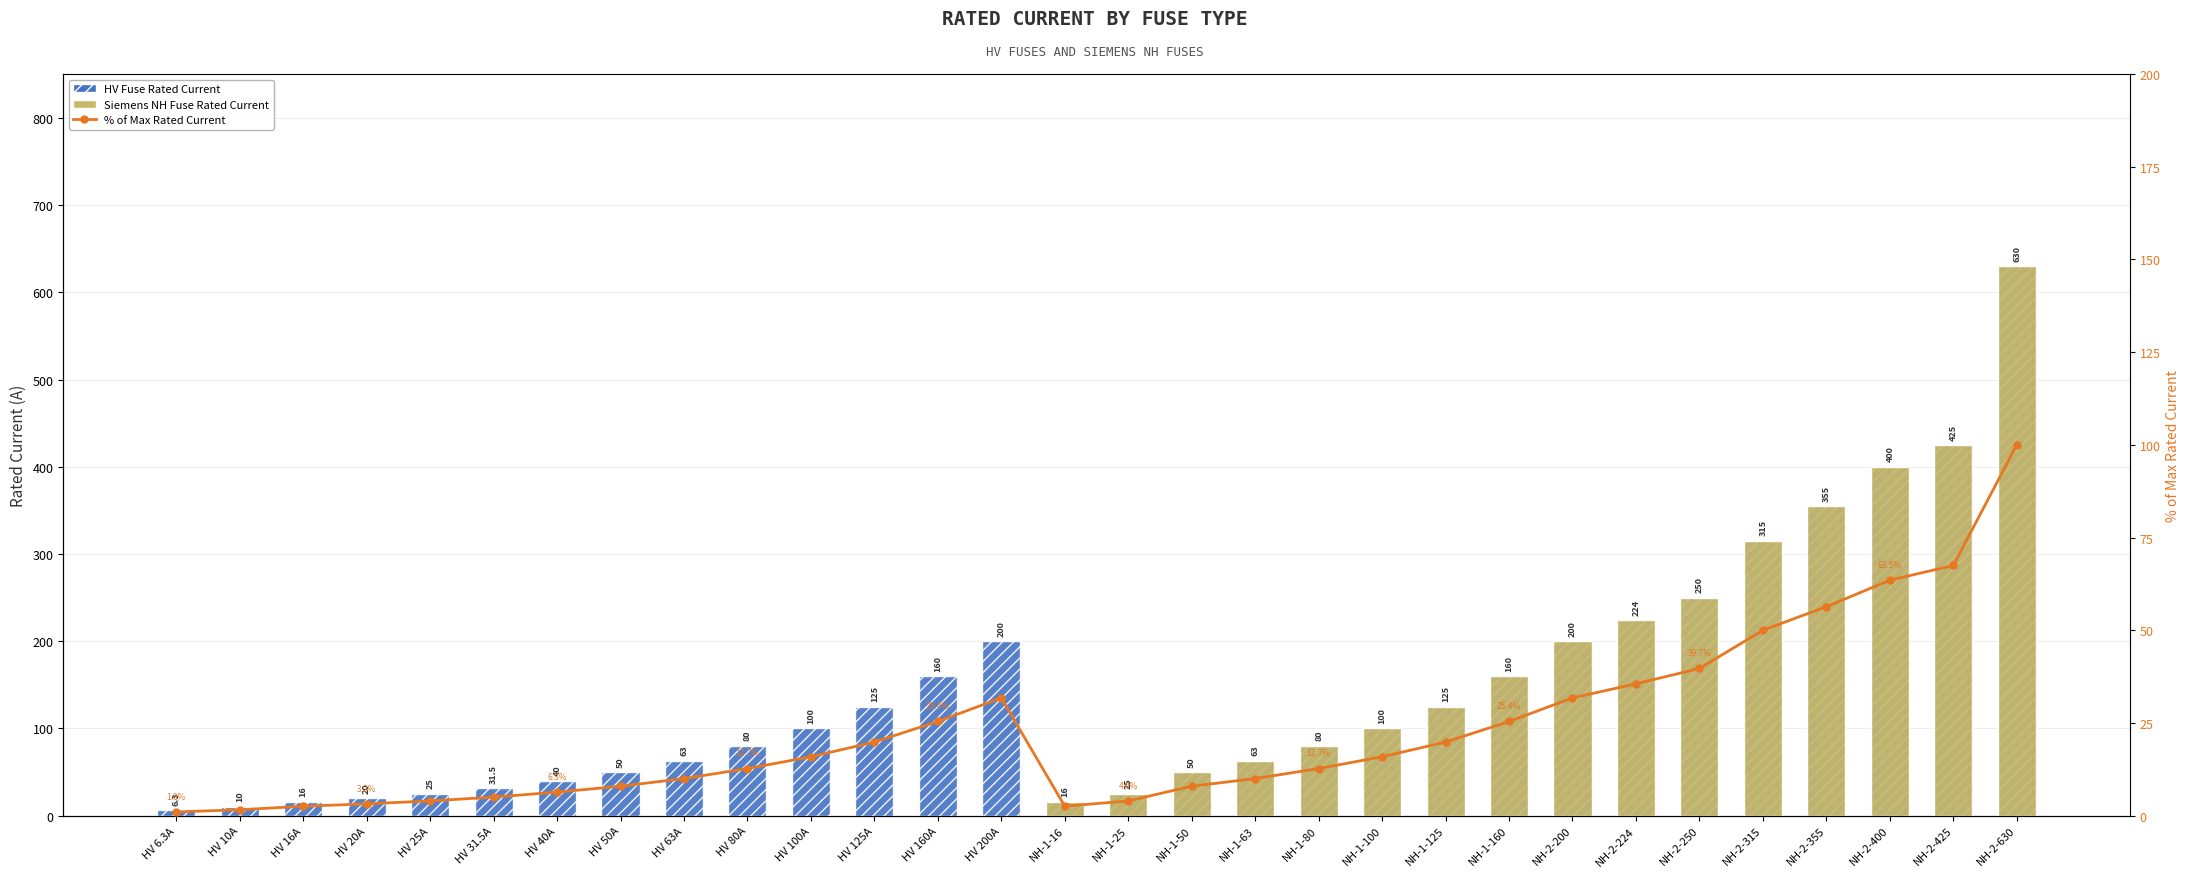

What is the smallest value displayed?

6.3